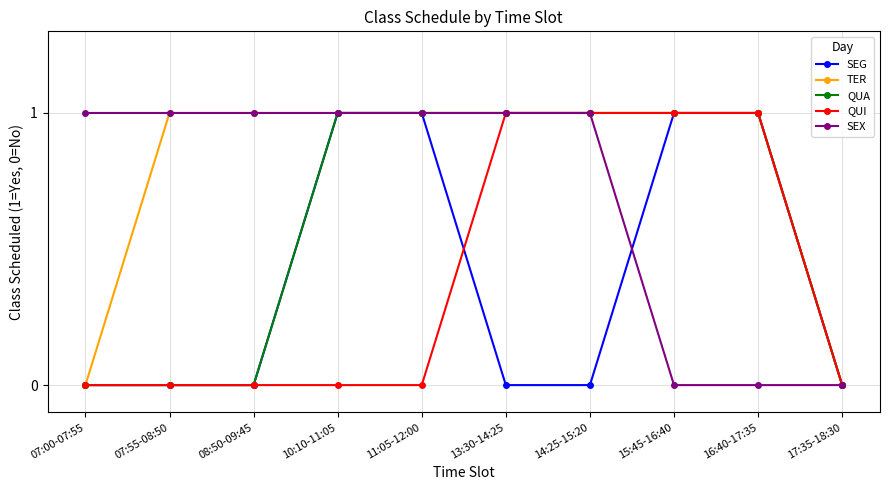

What is the label of the 3rd point from the left?

08:50-09:45